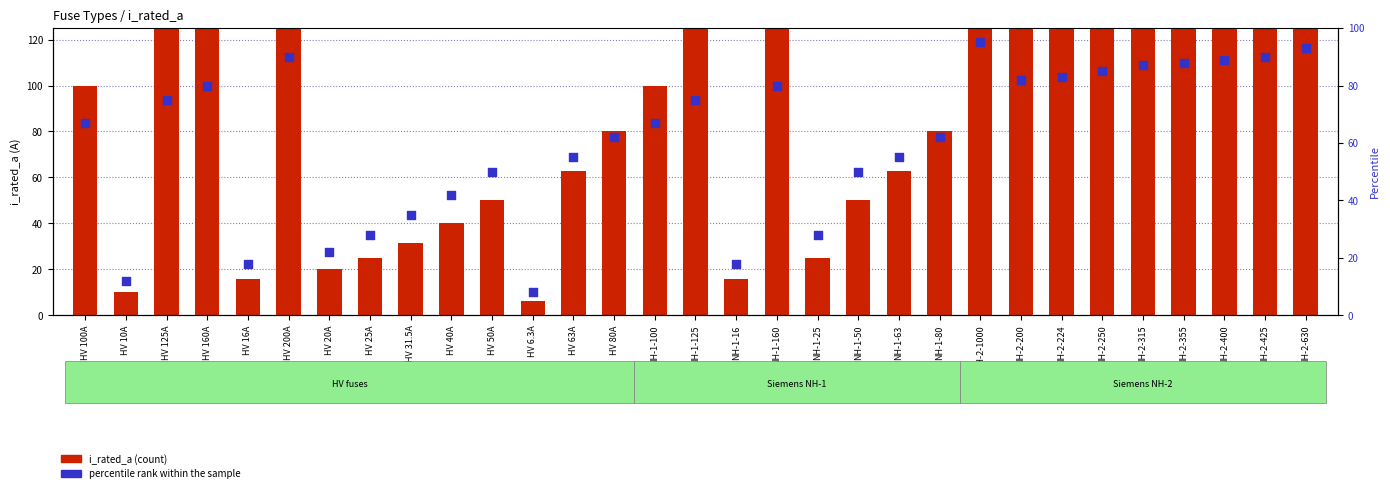

Which series reaches the minimum Y coordinate?

i_rated_a